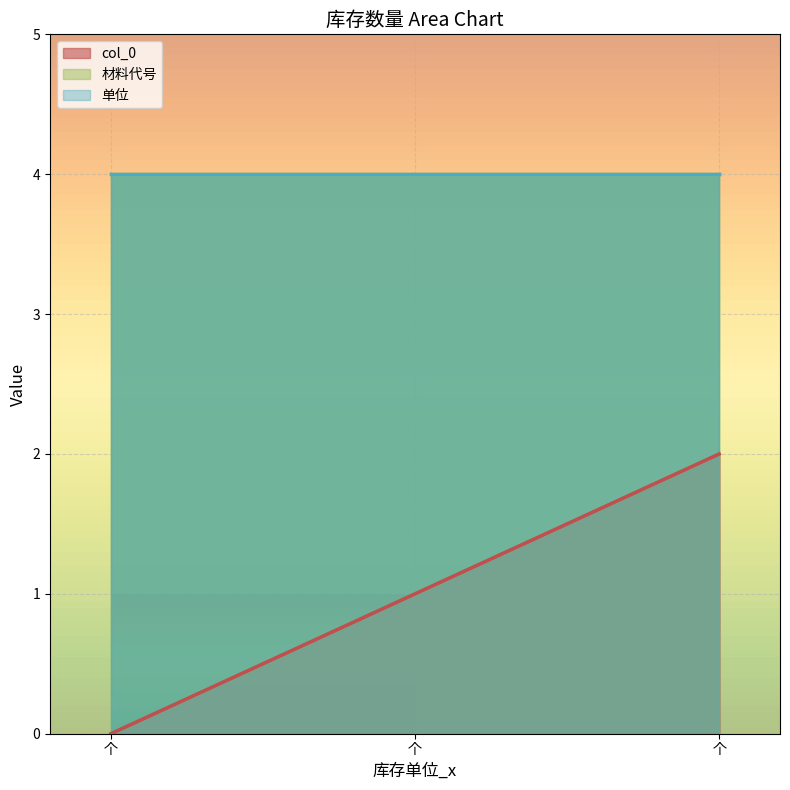

How many series are shown in this chart?

3